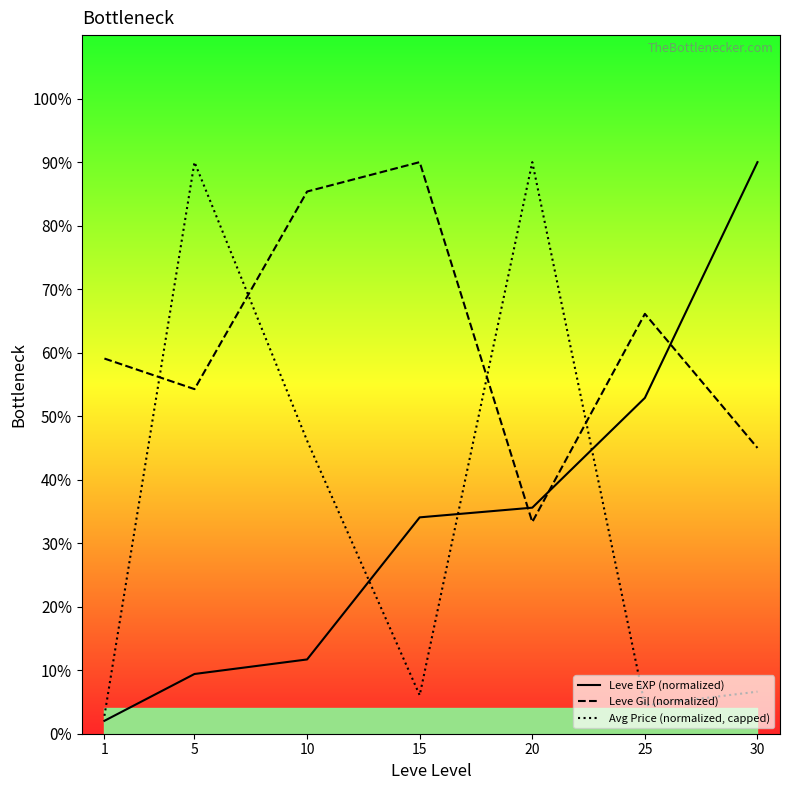

Does the chart display data point markers on the line(s)?

No